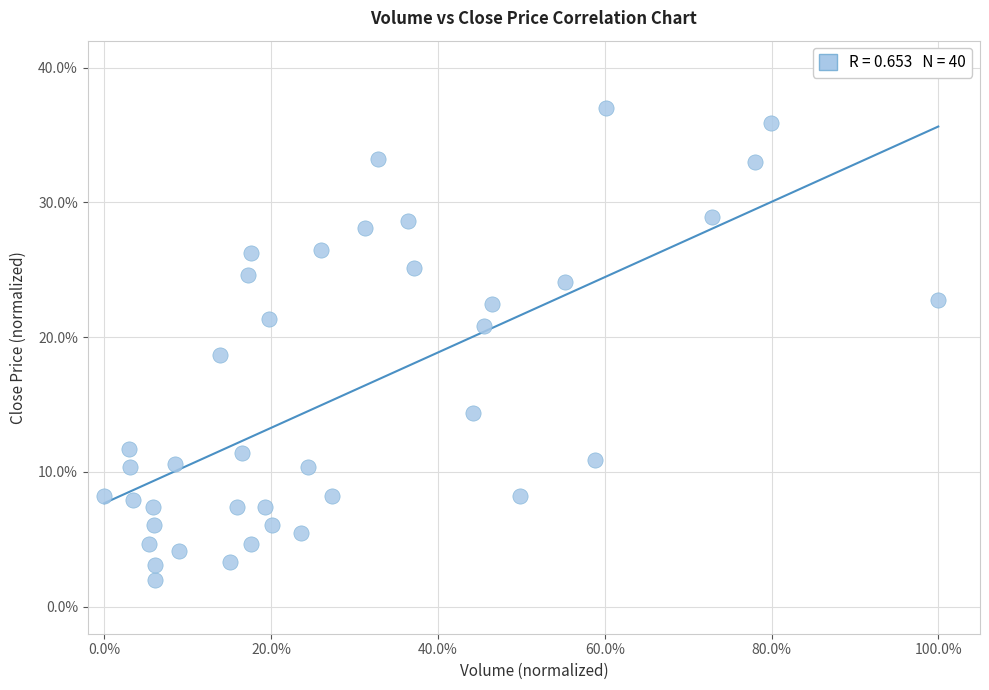

What is the range of Y values (max minus min)?

35.0